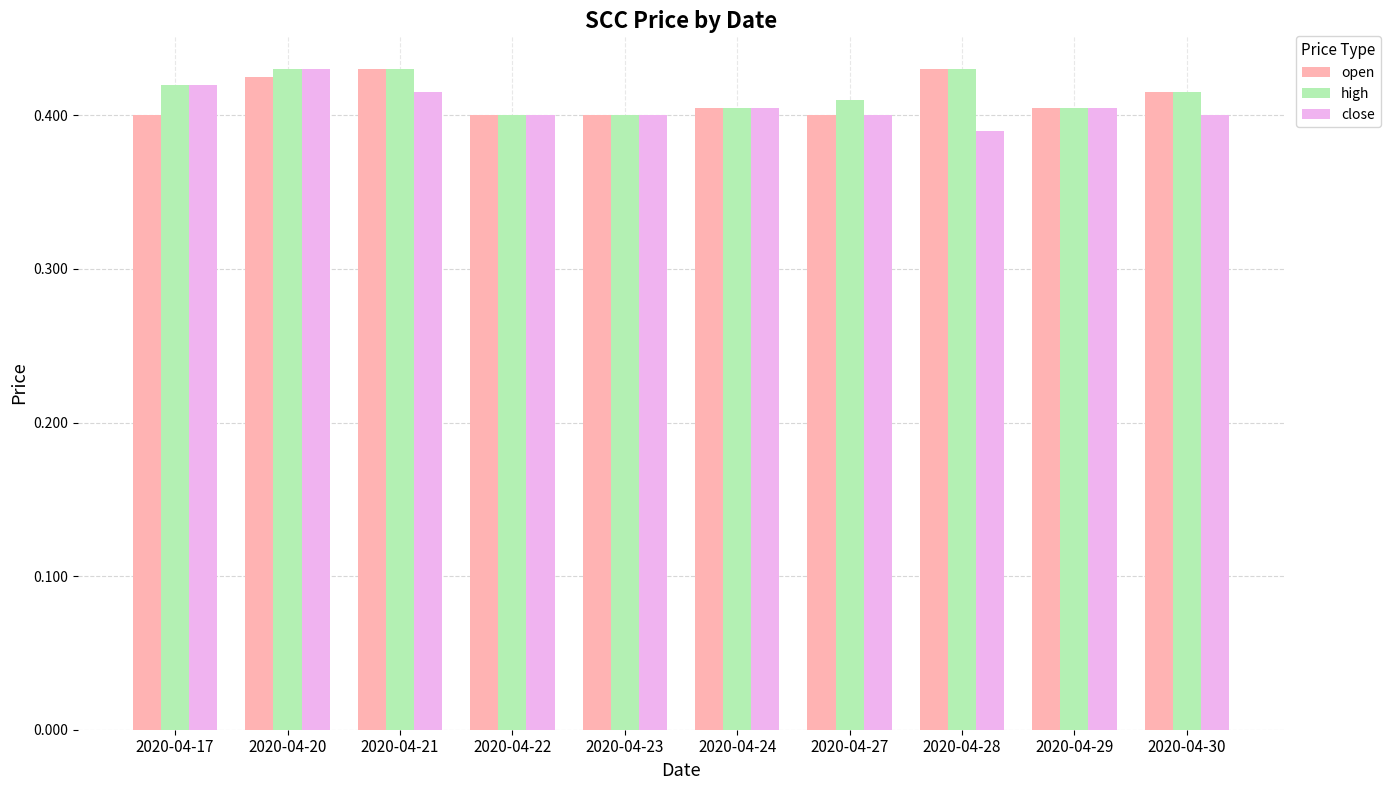

Is it true that close equals 0.7 at 2020-04-20?

False